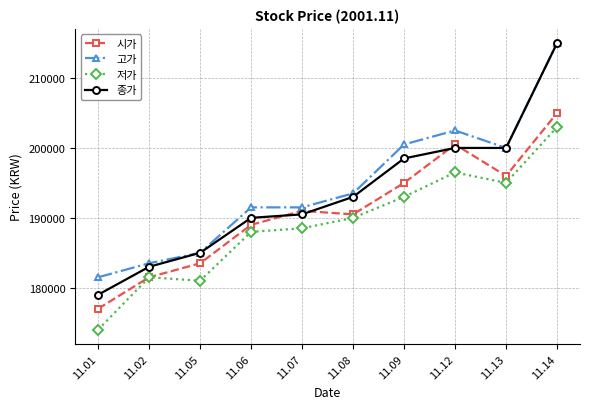

How many intersections are there between 시가 and 종가?

4